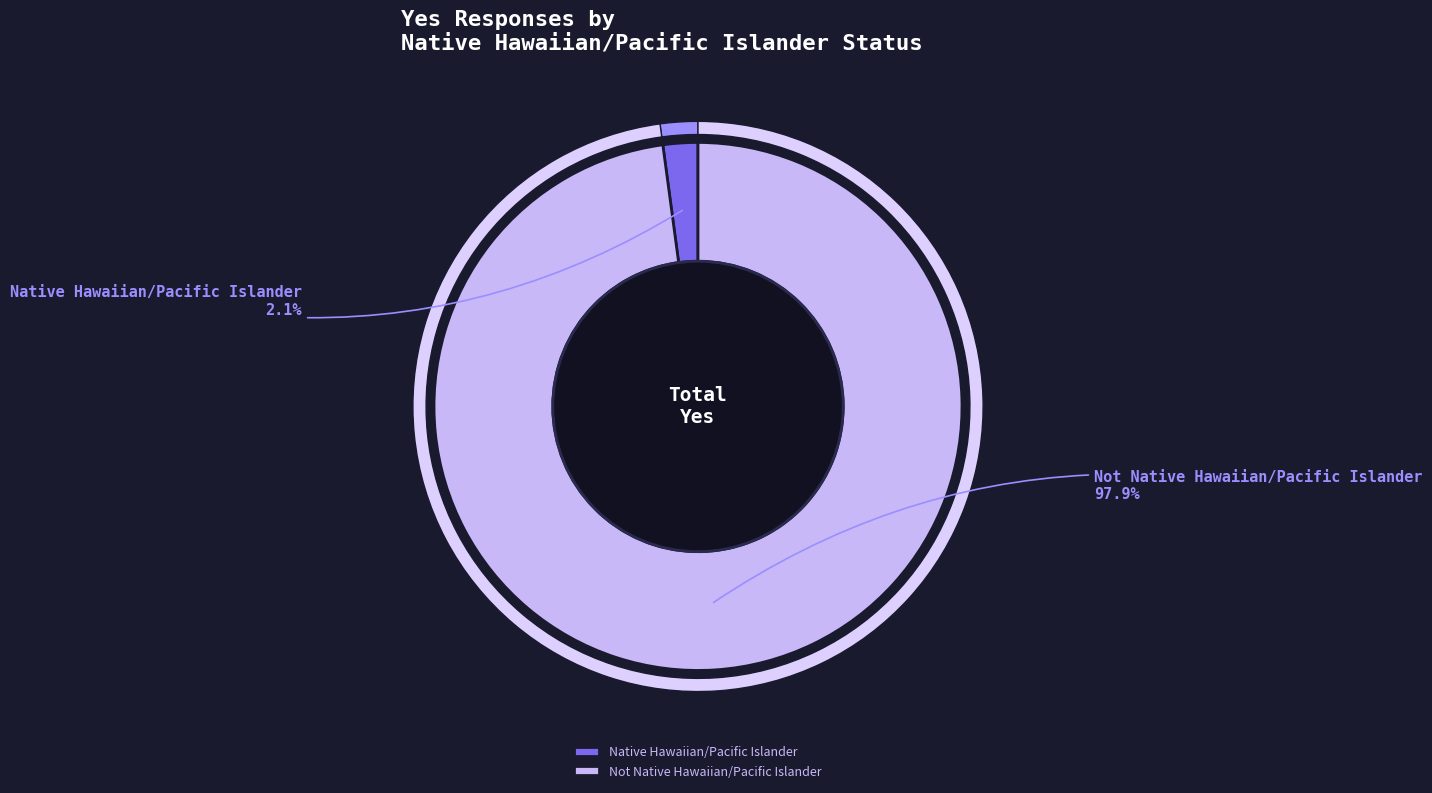

What percentage is NOT represented by Not Native Hawaiian/Pacific Islander?

2.1%